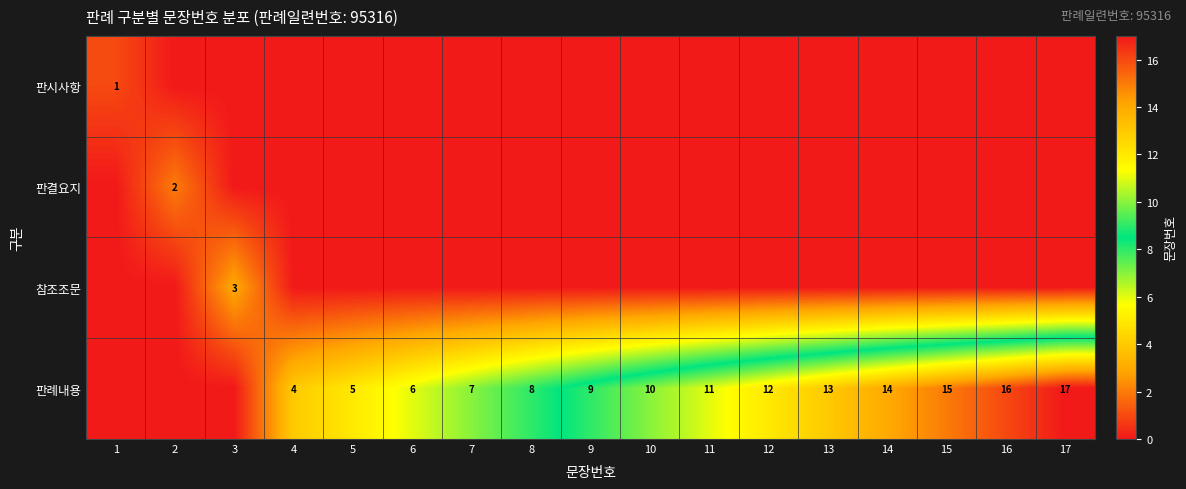

Is it true that 판결요지 equals 2 at 2?

True